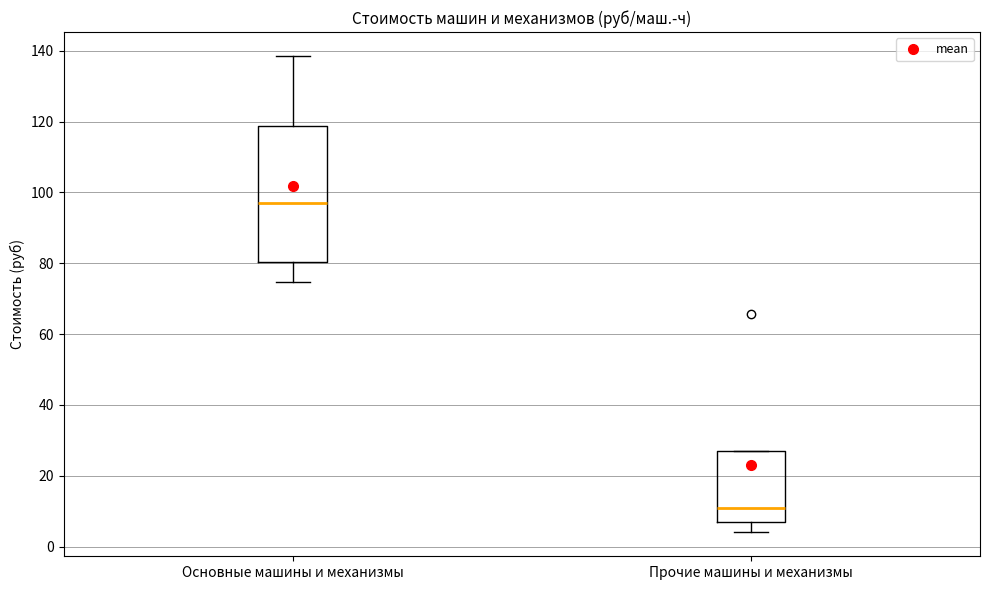

Where does the upper whisker of the box for Основные машины и механизмы end on the y-axis? The values are not printed on the chart, so give them approximately, as read against the axis.

138